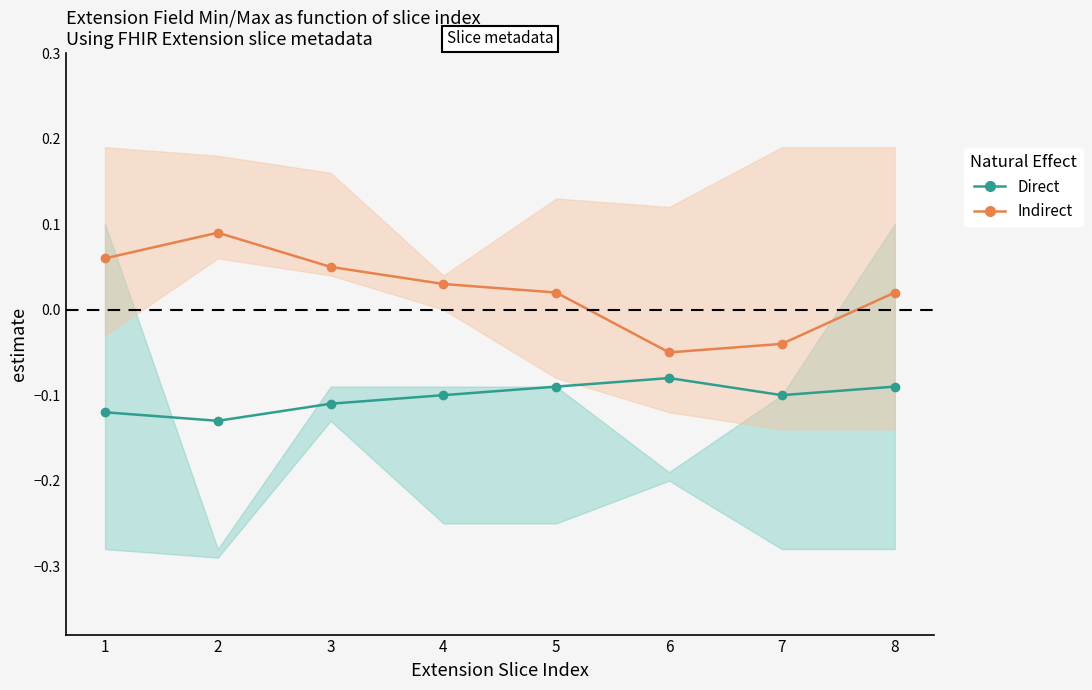

What is the value of the Indirect point at the 3rd from the left?

0.1